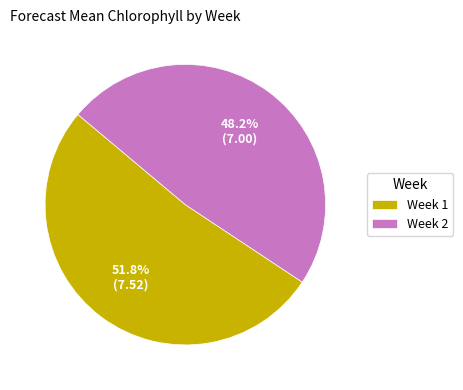

How many slices are in this pie chart?

2